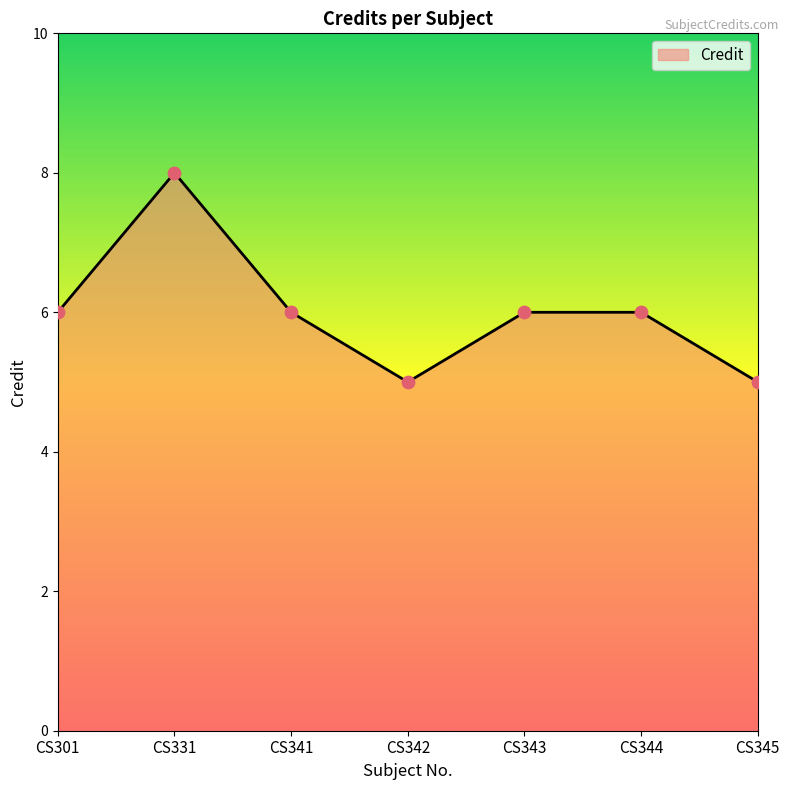

Approximately how many times larger is the value at CS341 compared to CS343?

1.0